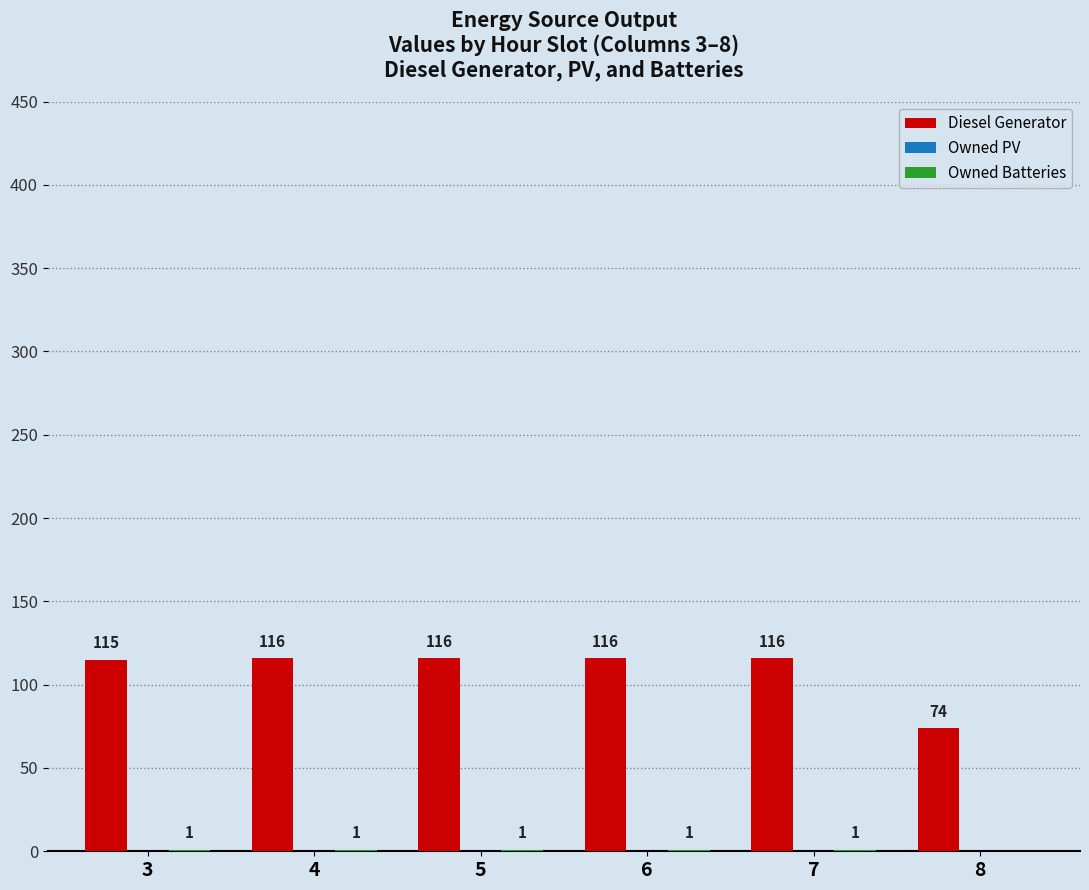

How many categories are shown in the chart?

6